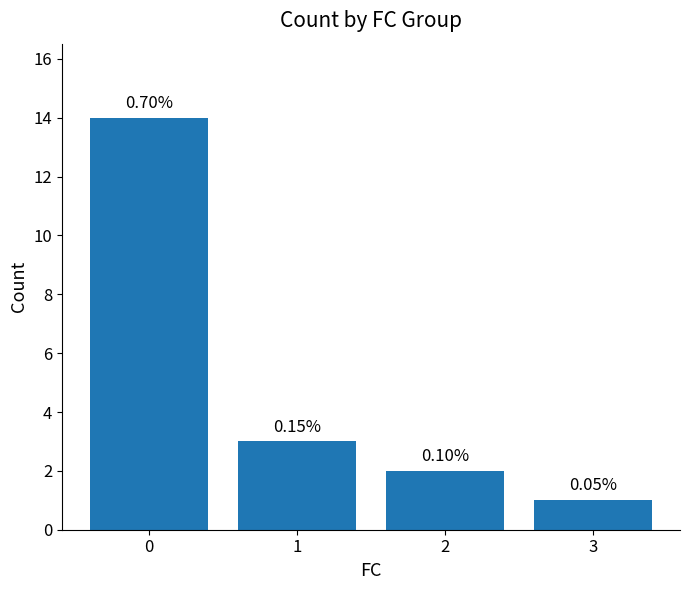

What is the ratio of the value at 2 to the value at 3?

2.0